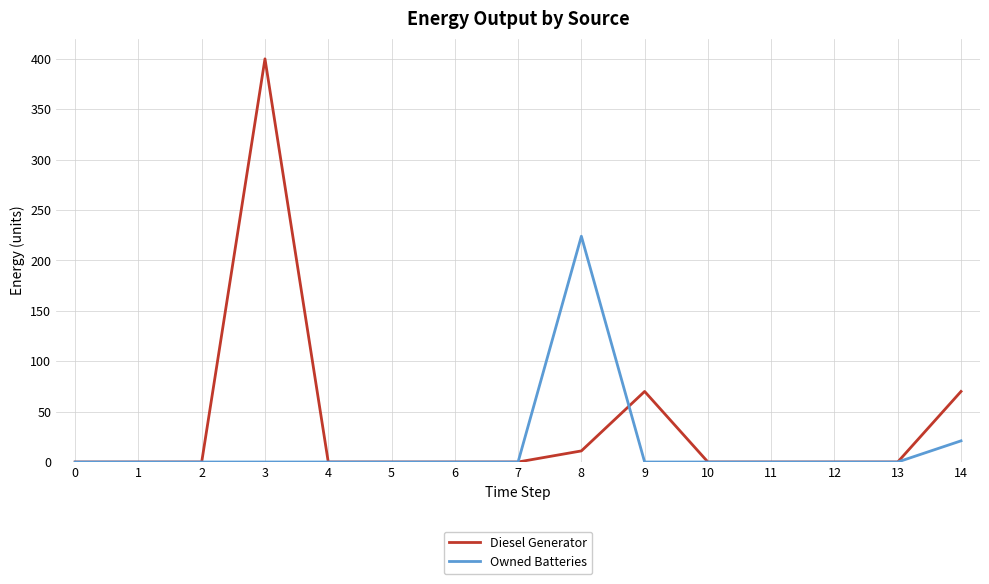

Is the value of Diesel Generator at 9 greater than the value of Owned Batteries at 4?

Yes